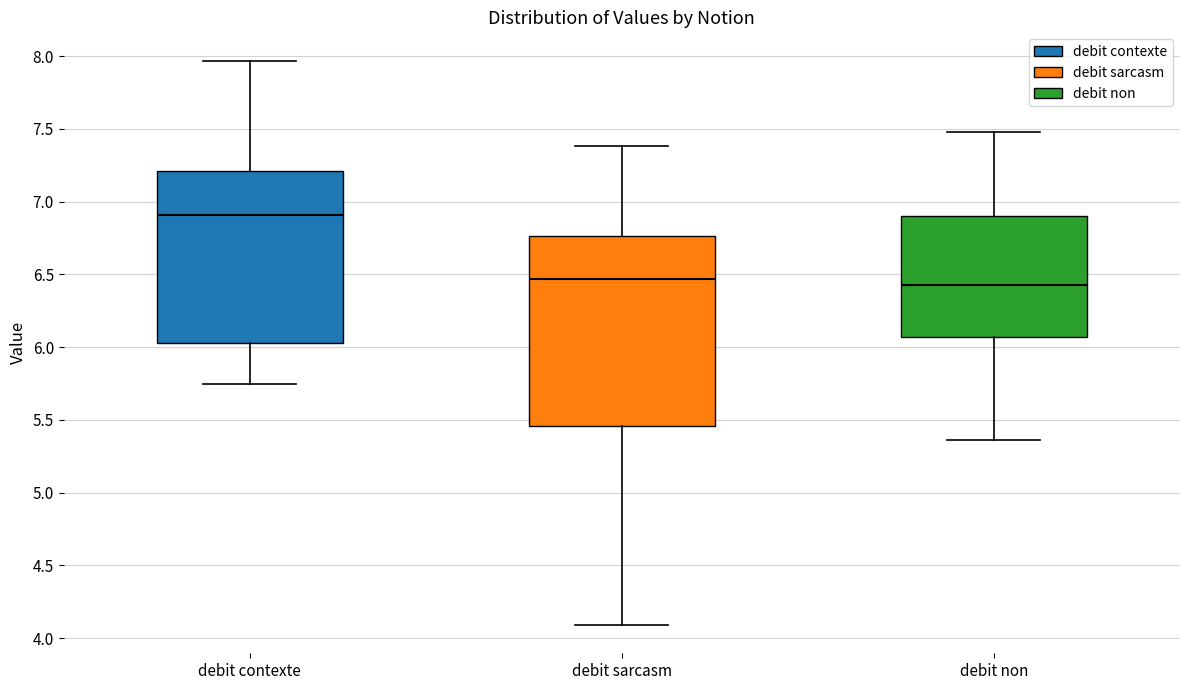

Which box is the tallest, from its lower edge to its upper edge?

debit sarcasm